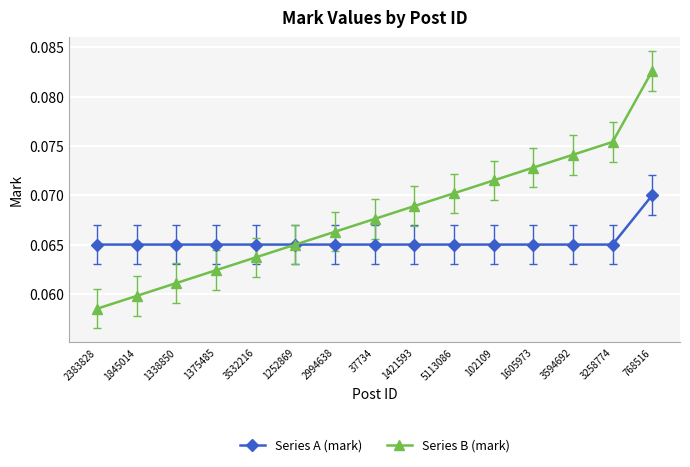

Which series changed the most between 1375485 and 37734?

Series B (mark)